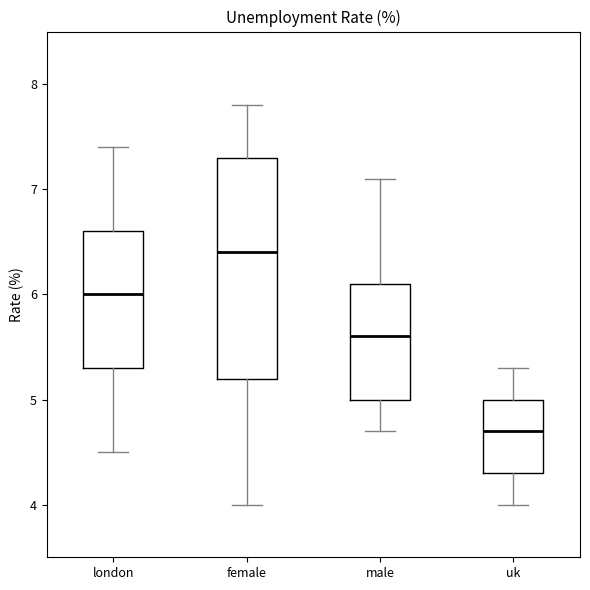

Which box has the lowest median line?

uk